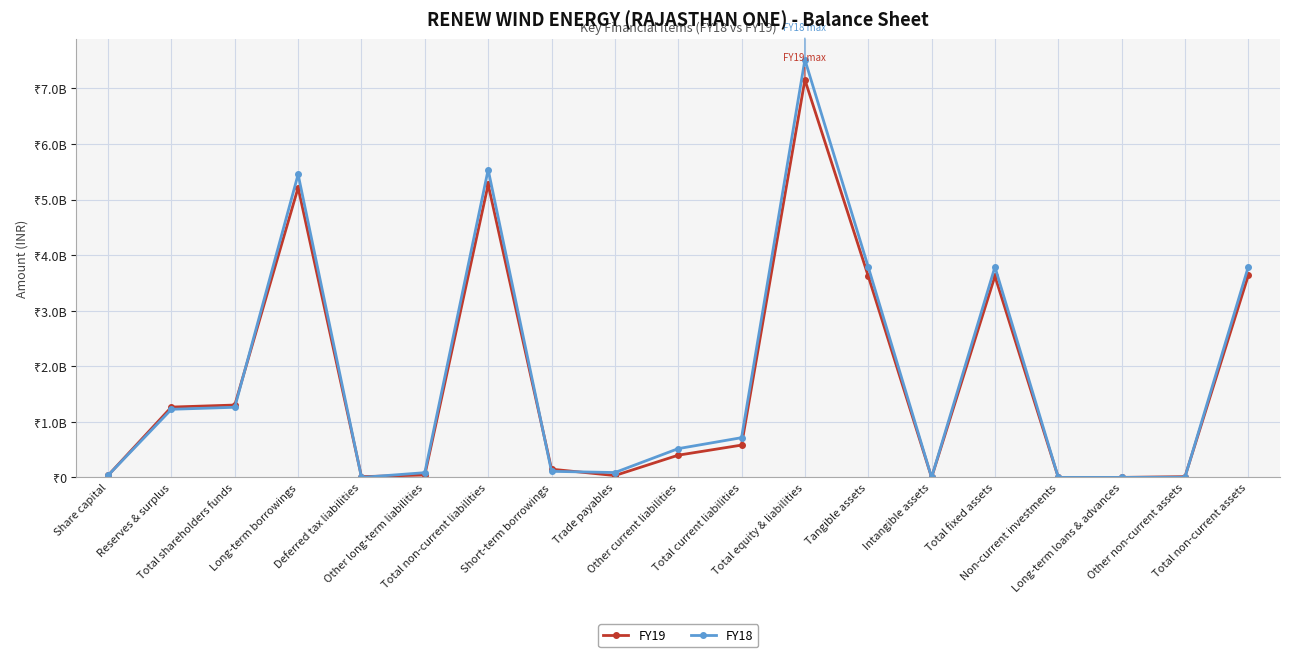

Where is FY19 nearest to the value 3576758500?

Tangible assets